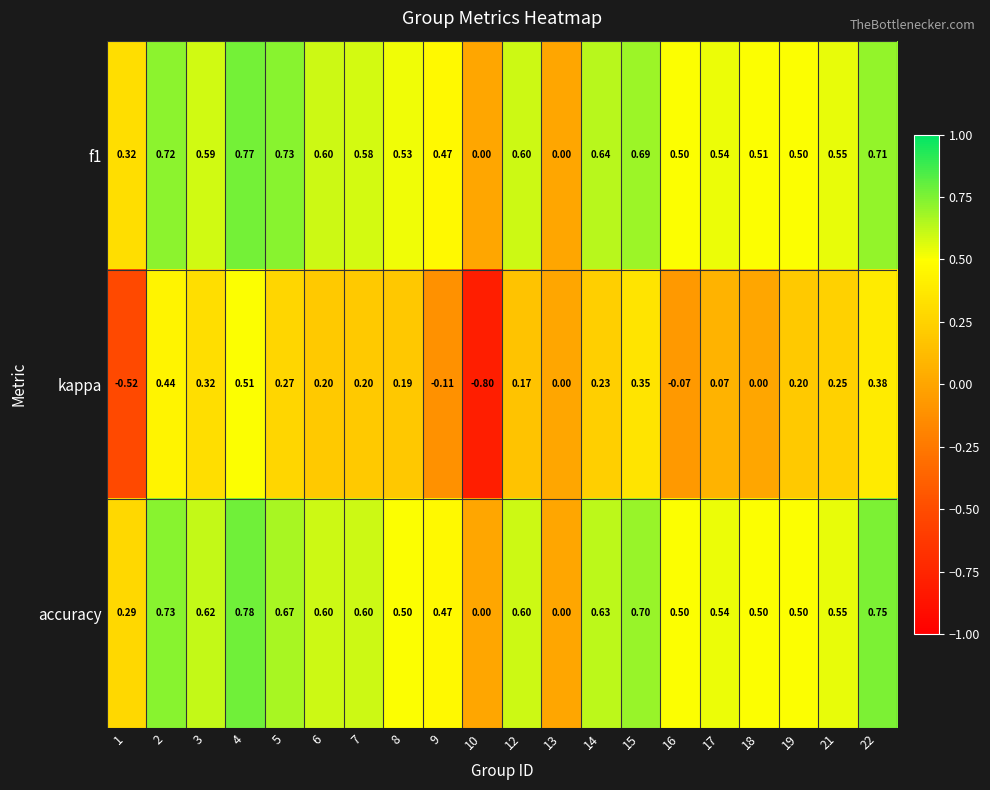

Is the value of f1 at 3 greater than the value of accuracy at 17?

Yes